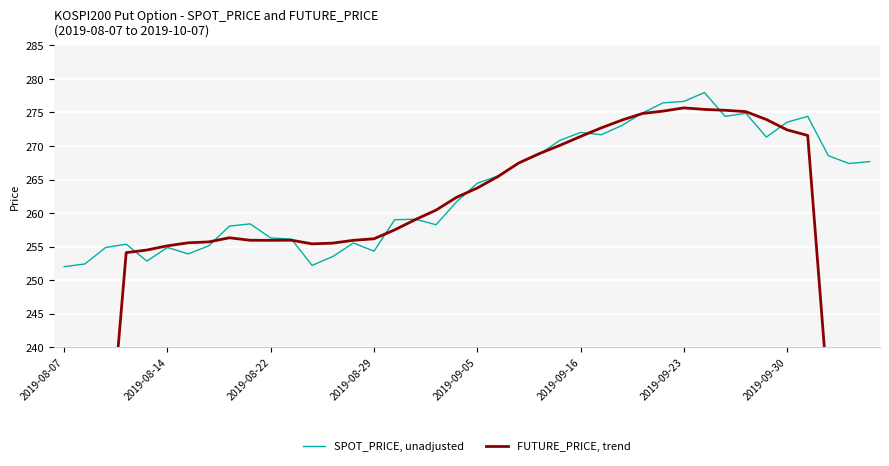

True or false: FUTURE_PRICE, trend has a value of 154.3 at 39.

True